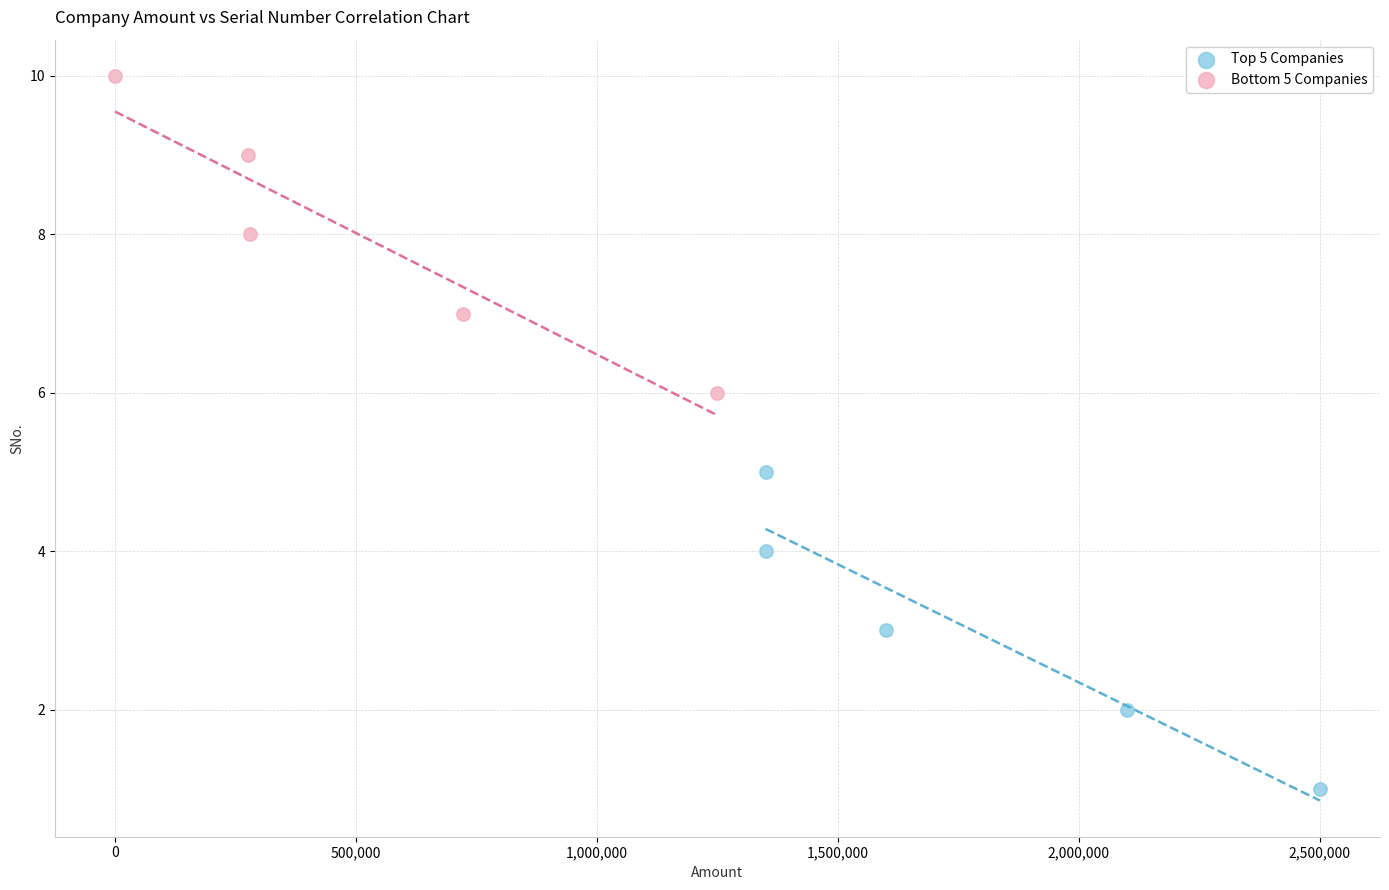

Which series reaches the minimum Y coordinate?

Top 5 Companies